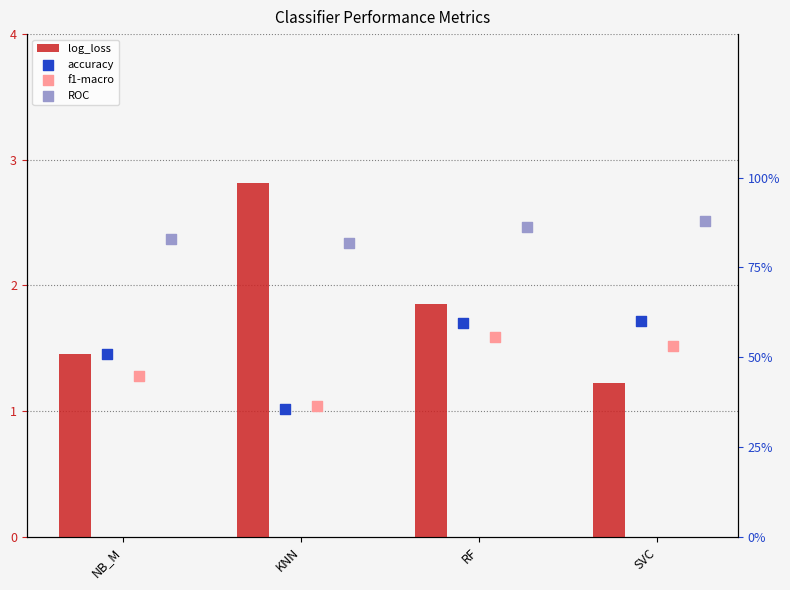

Is the value of accuracy at RF greater than the value of f1-macro at RF?

Yes